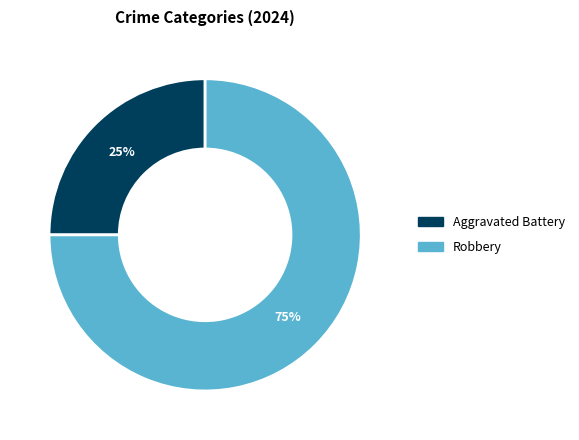

To the nearest percent, what is the difference between the largest and smallest slice percentages?

50%